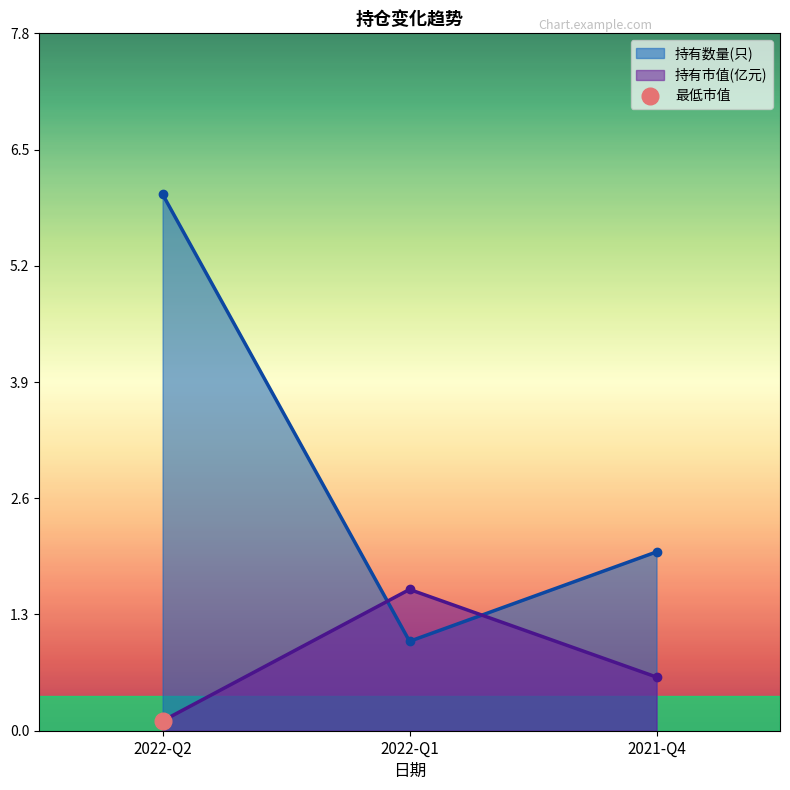

Between 2022-Q2 and 2022-Q1, which is larger?

2022-Q2